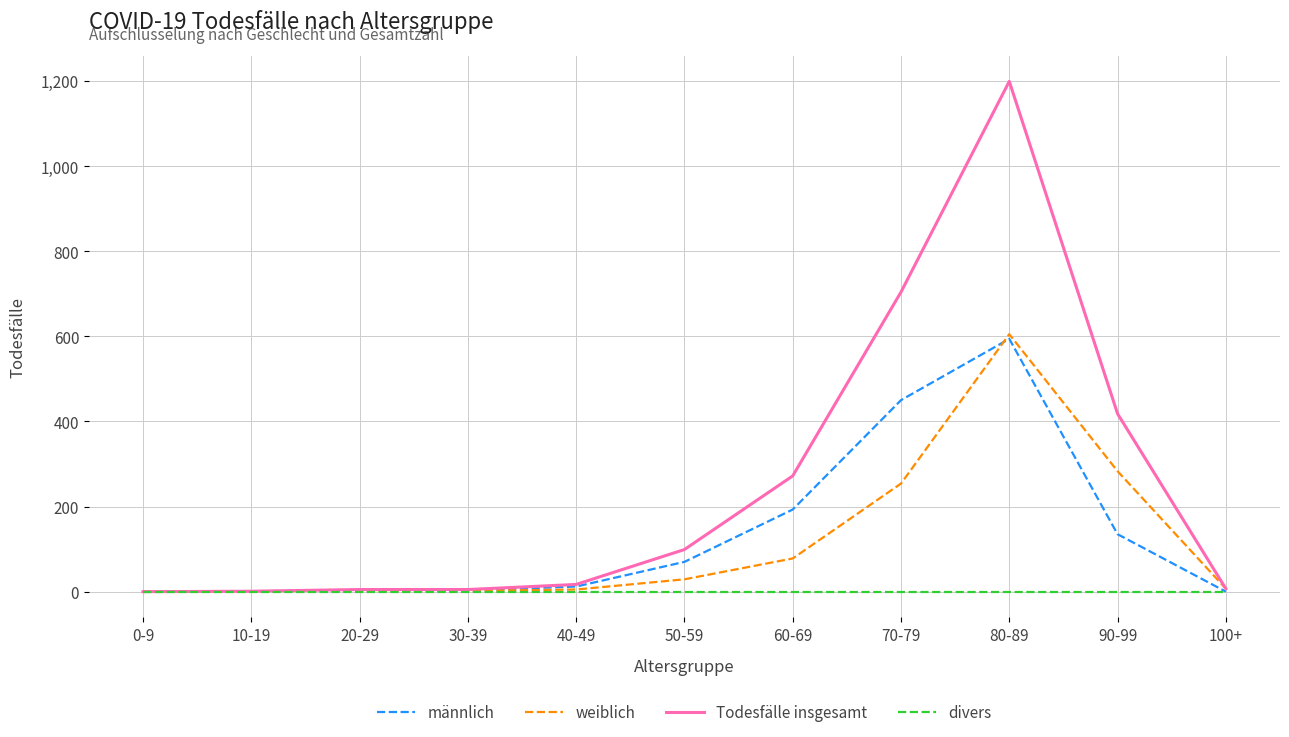

Which series changed the most between 90-99 and 100+?

Todesfälle insgesamt